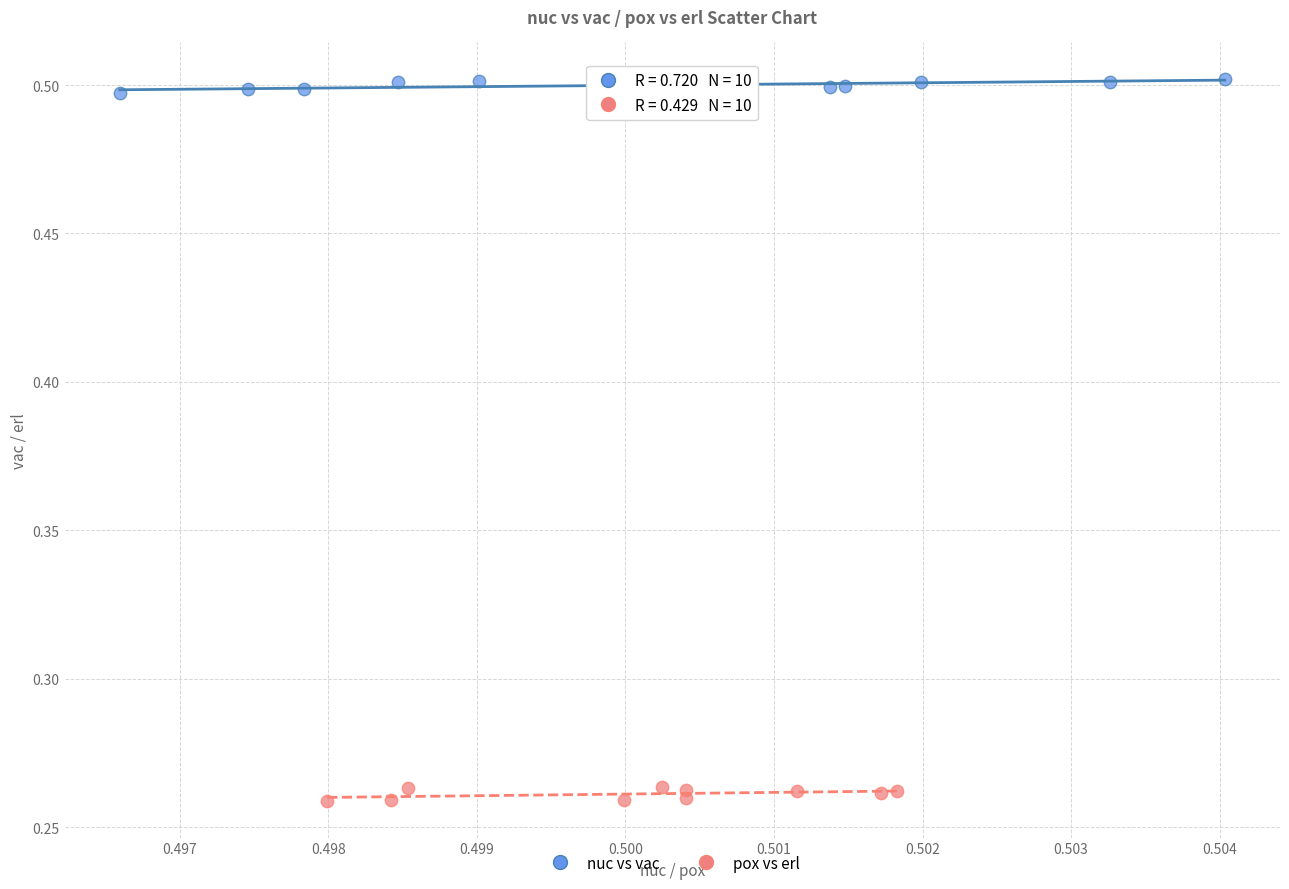

Which series contains the highest Y value?

nuc vs vac